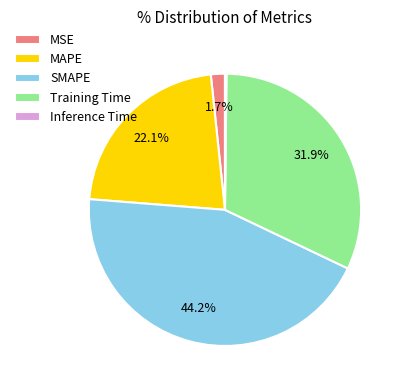

What is the largest slice in the pie chart?

SMAPE